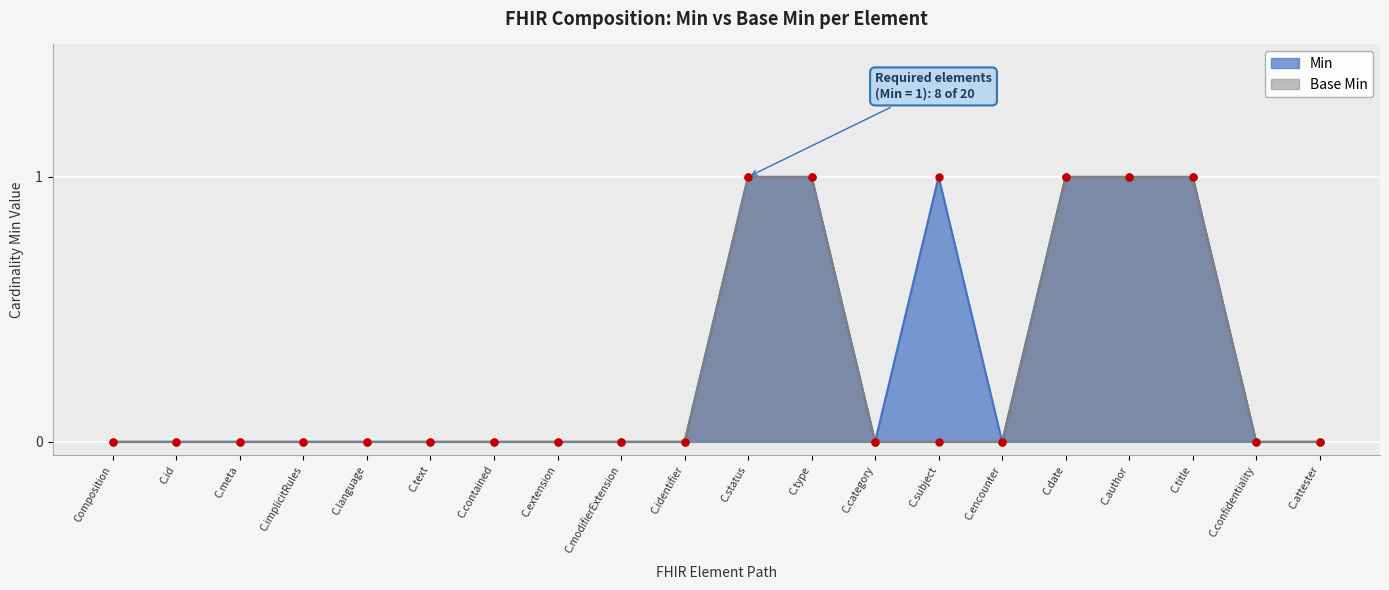

What is the difference between the Base Min values at C.encounter and C.title?

1